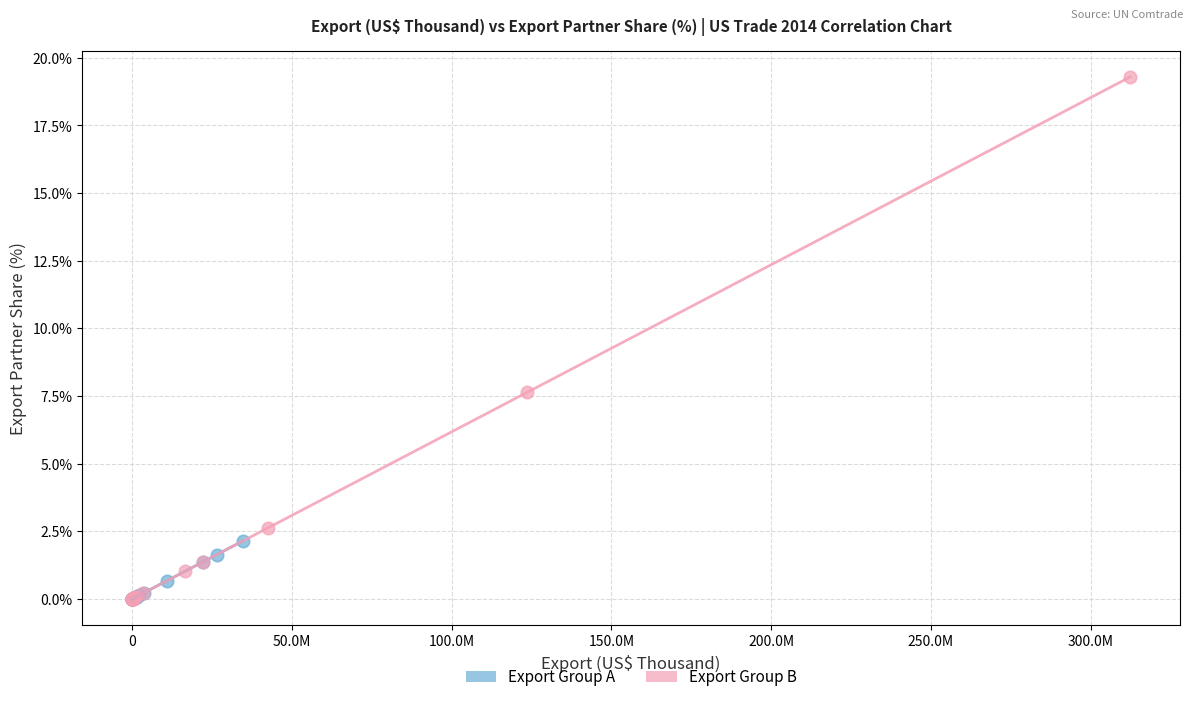

Which series contains the highest Y value?

Export Group B